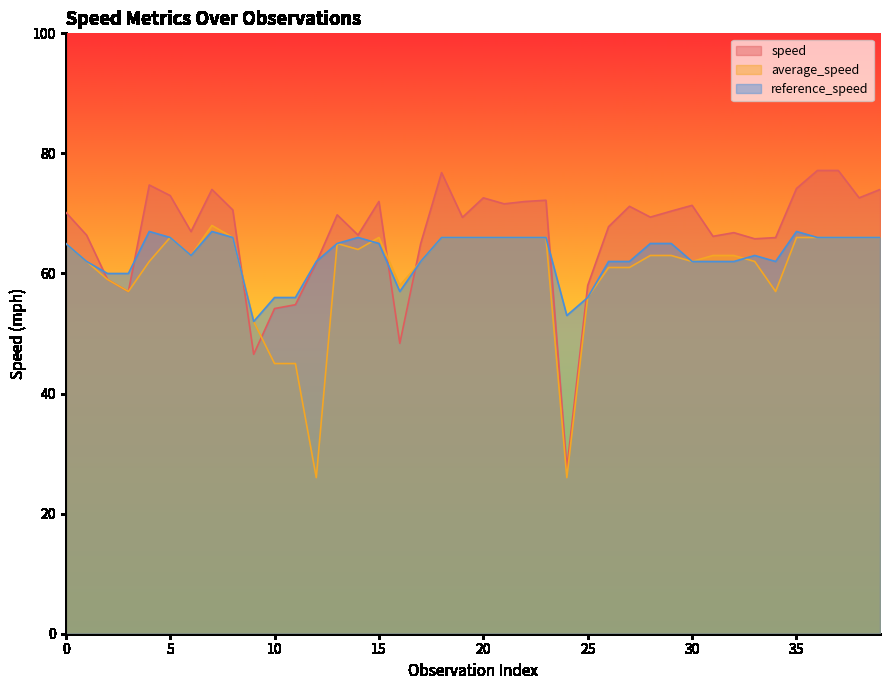

Read the reference_speed value at 21.

66.0